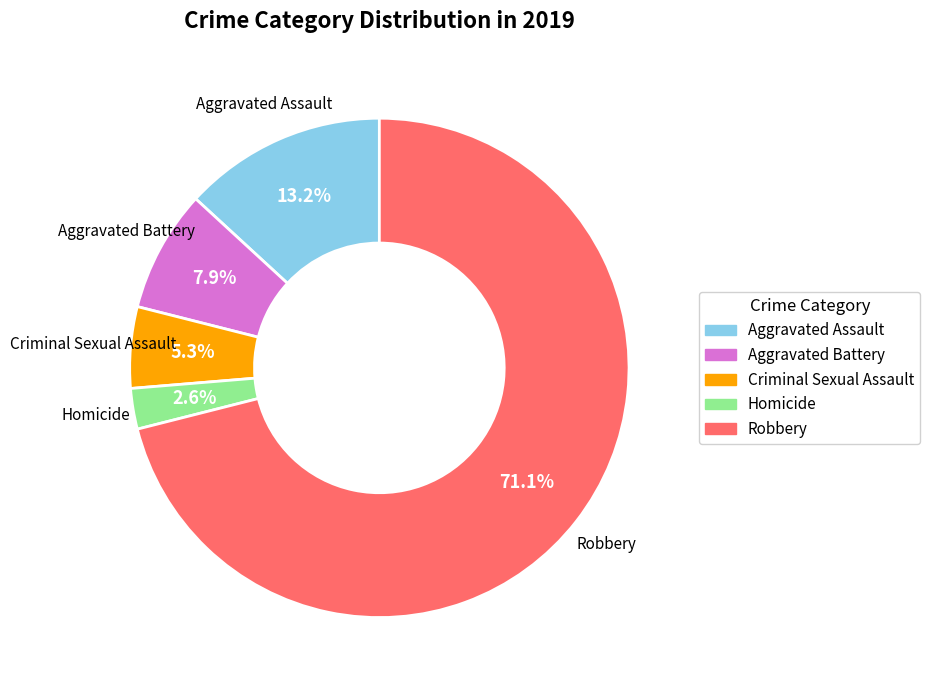

True or false: Aggravated Battery accounts for 20% of the total.

False